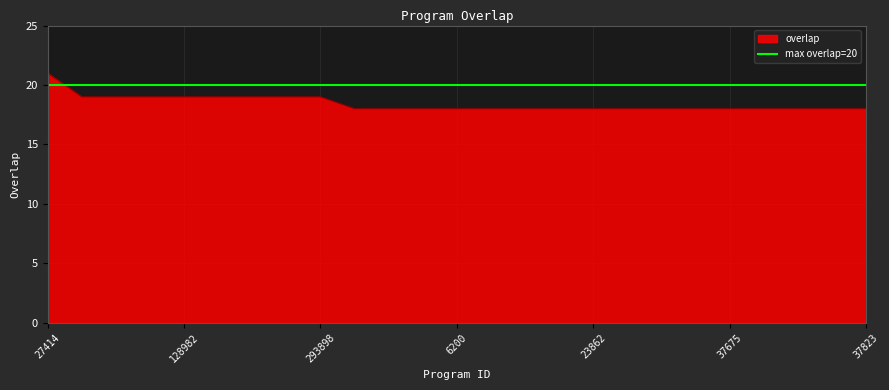

What is the minimum value for overlap?

18